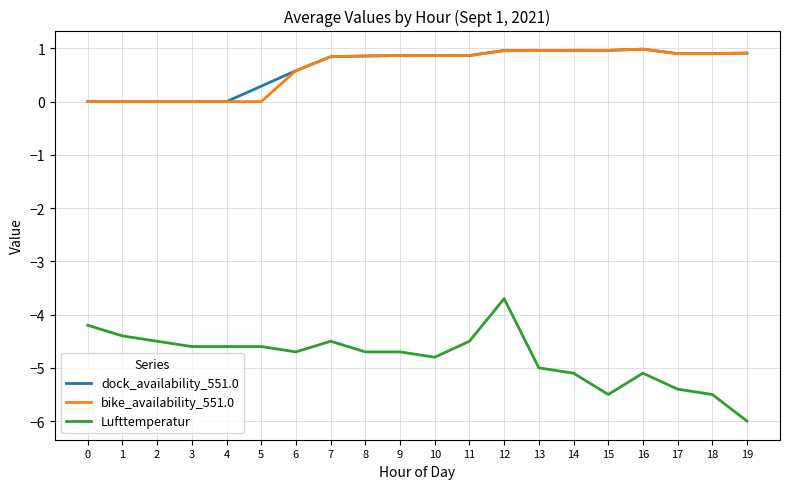

How many series are shown in this chart?

3